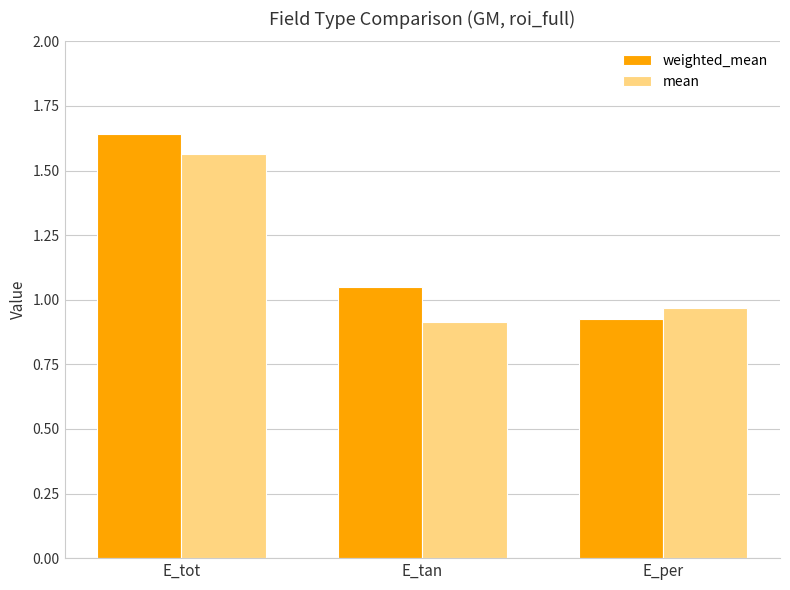

What is the difference between the highest and lowest values at E_tan?

0.1